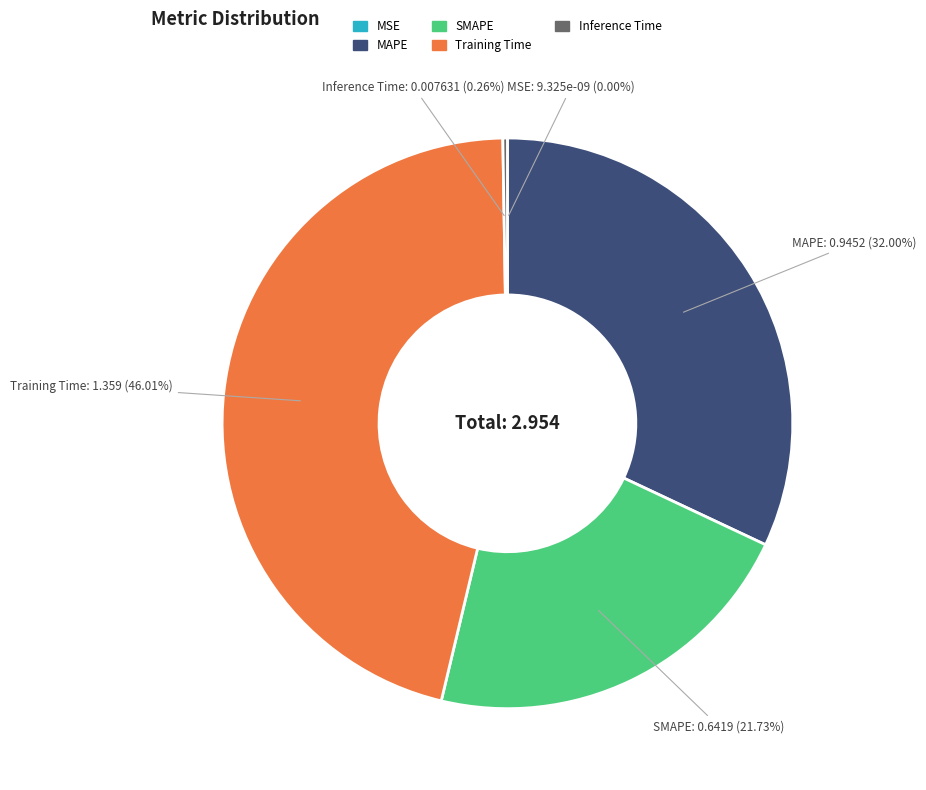

What is the largest slice in the pie chart?

Training Time